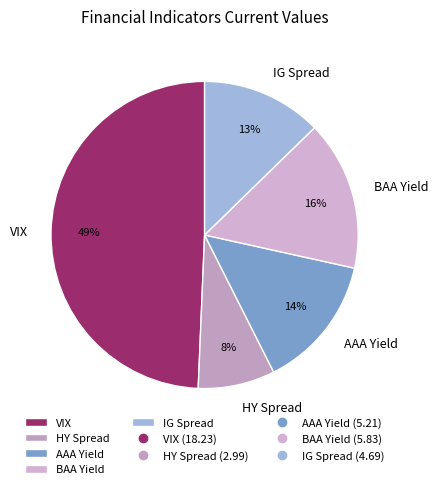

To the nearest percent, what portion does HY Spread represent?

8%